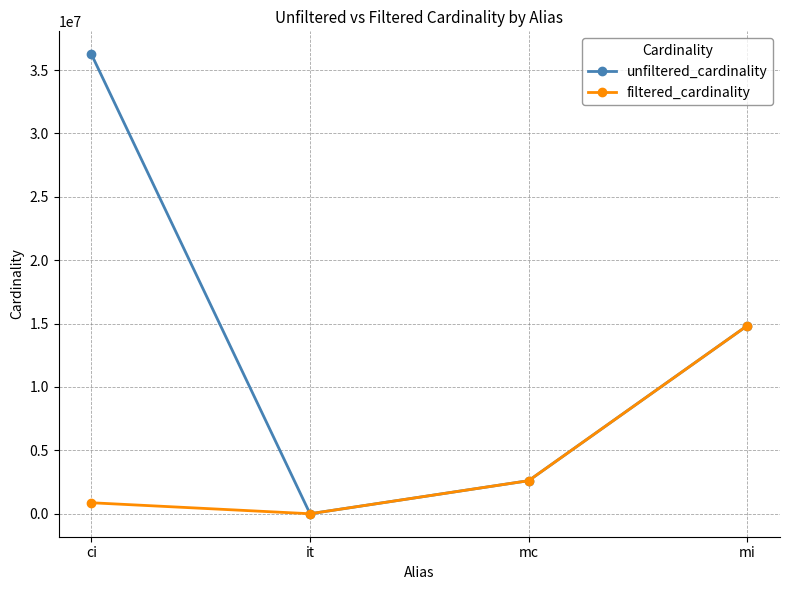

Rank the series by their maximum value, from lowest to highest.

filtered_cardinality, unfiltered_cardinality